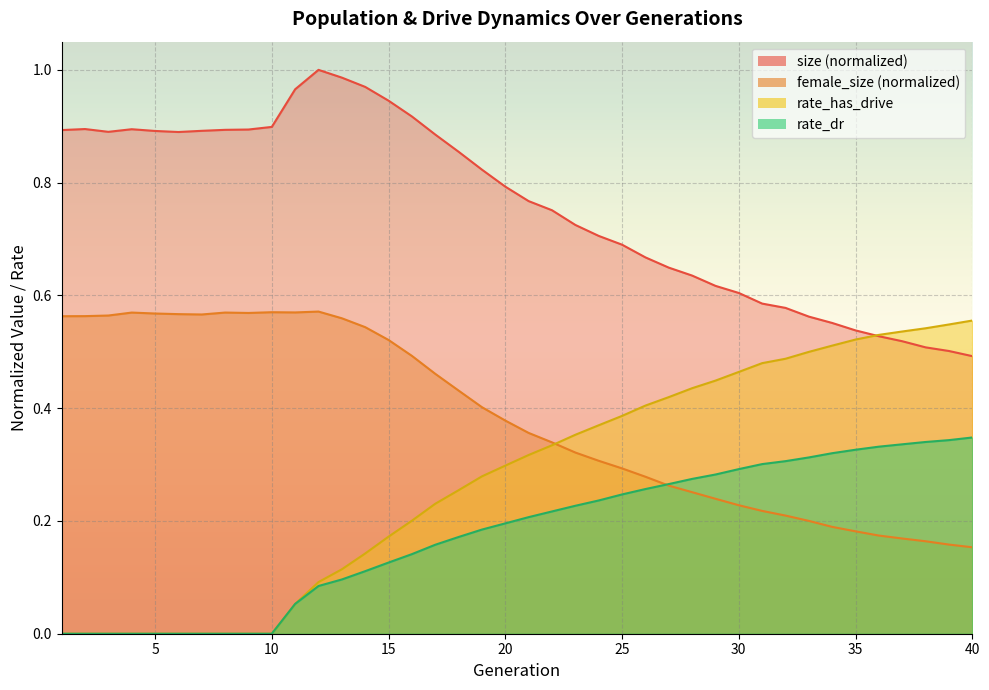

What is the spread (max minus min) of values at 27?

0.4